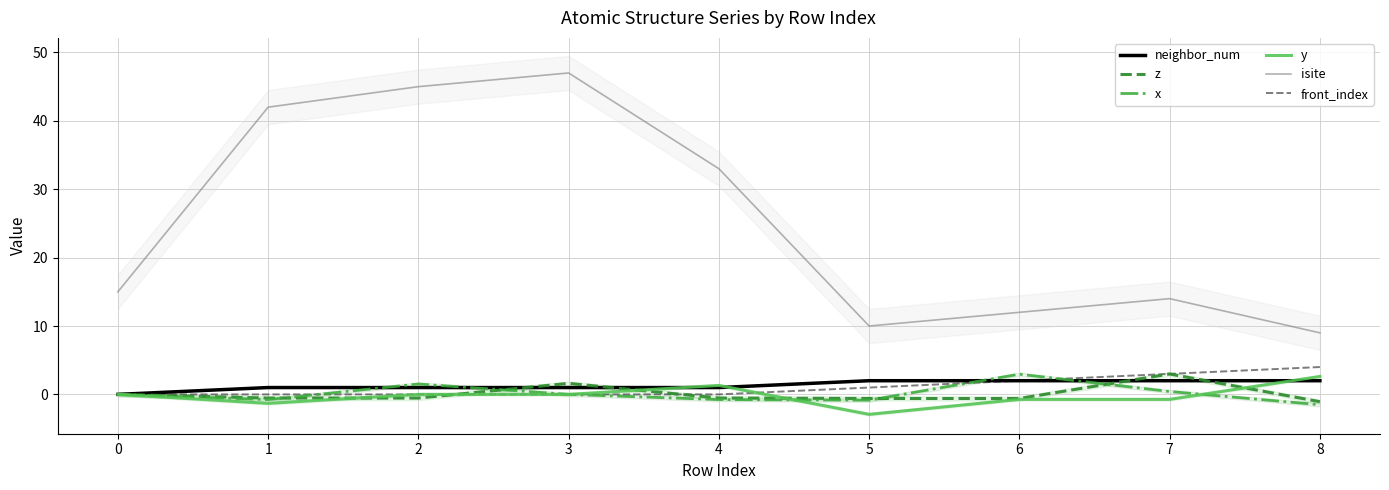

List the series in order of their peak value, lowest first.

neighbor_num, y, x, z, front_index, isite